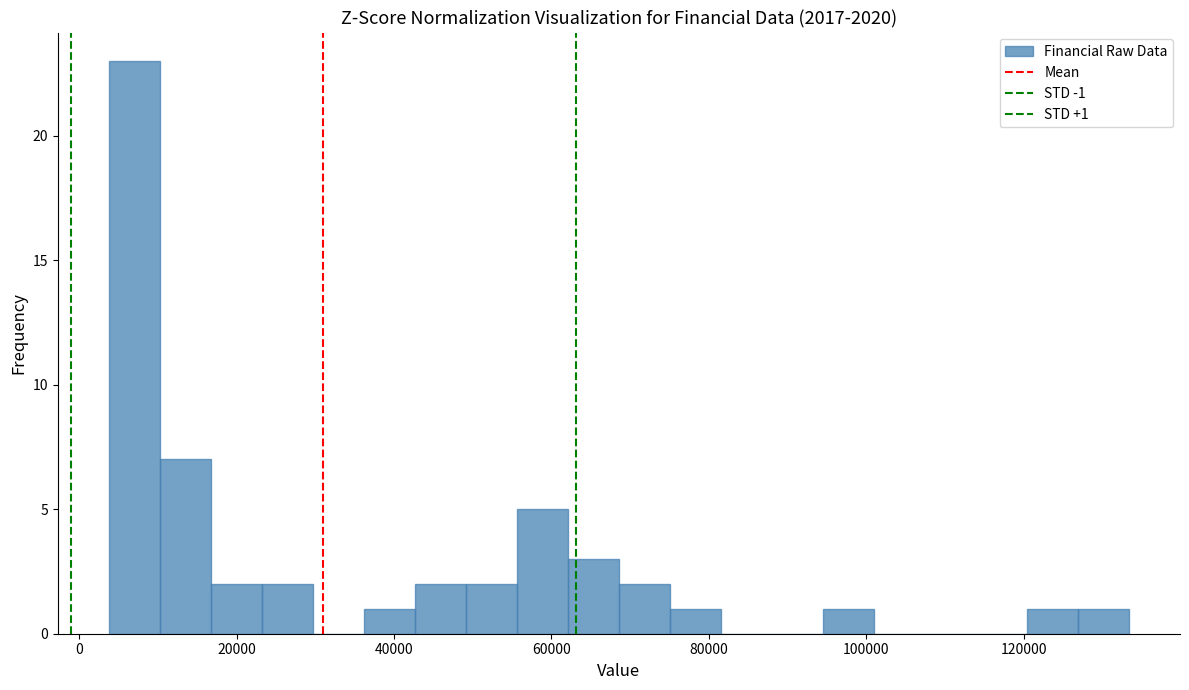

Read against the x-axis, roughly where is the centre of the tallest bar?

8000